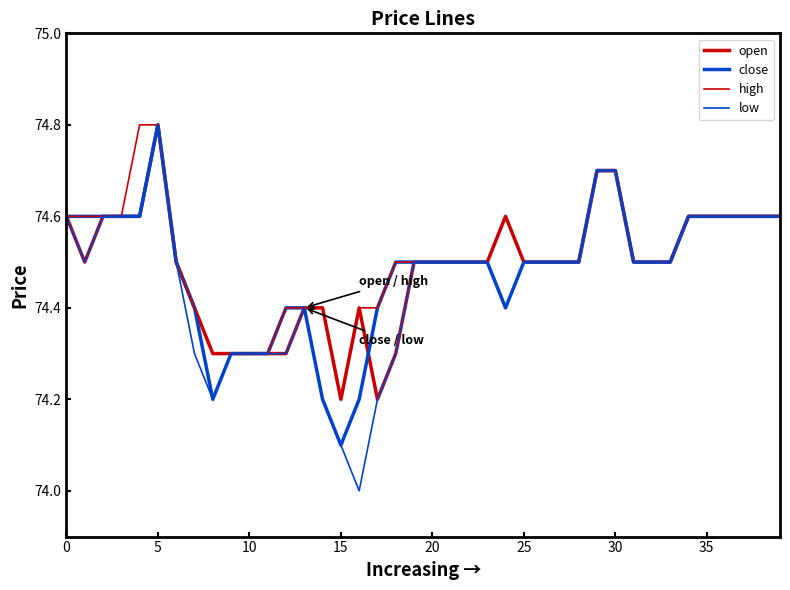

Is this an area chart (filled region under the line)?

No